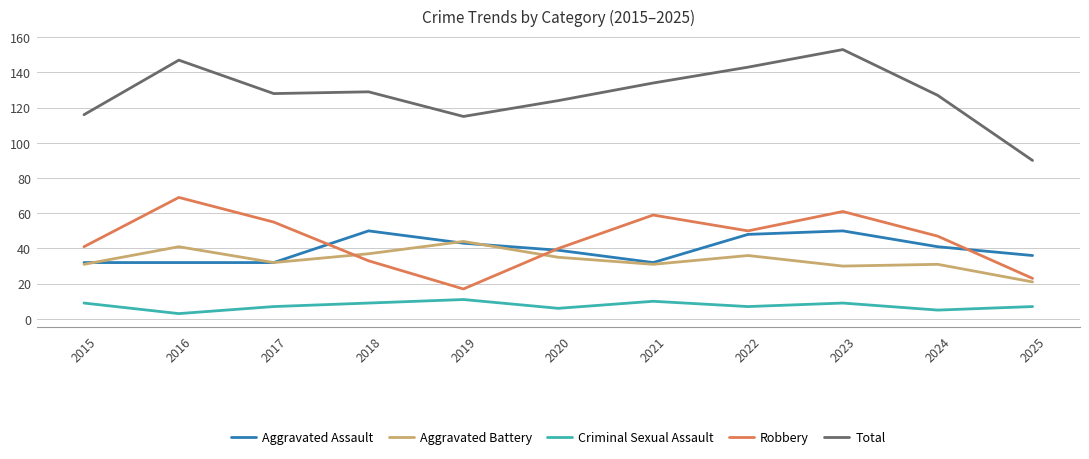

True or false: Total and Aggravated Battery cross at least once.

False